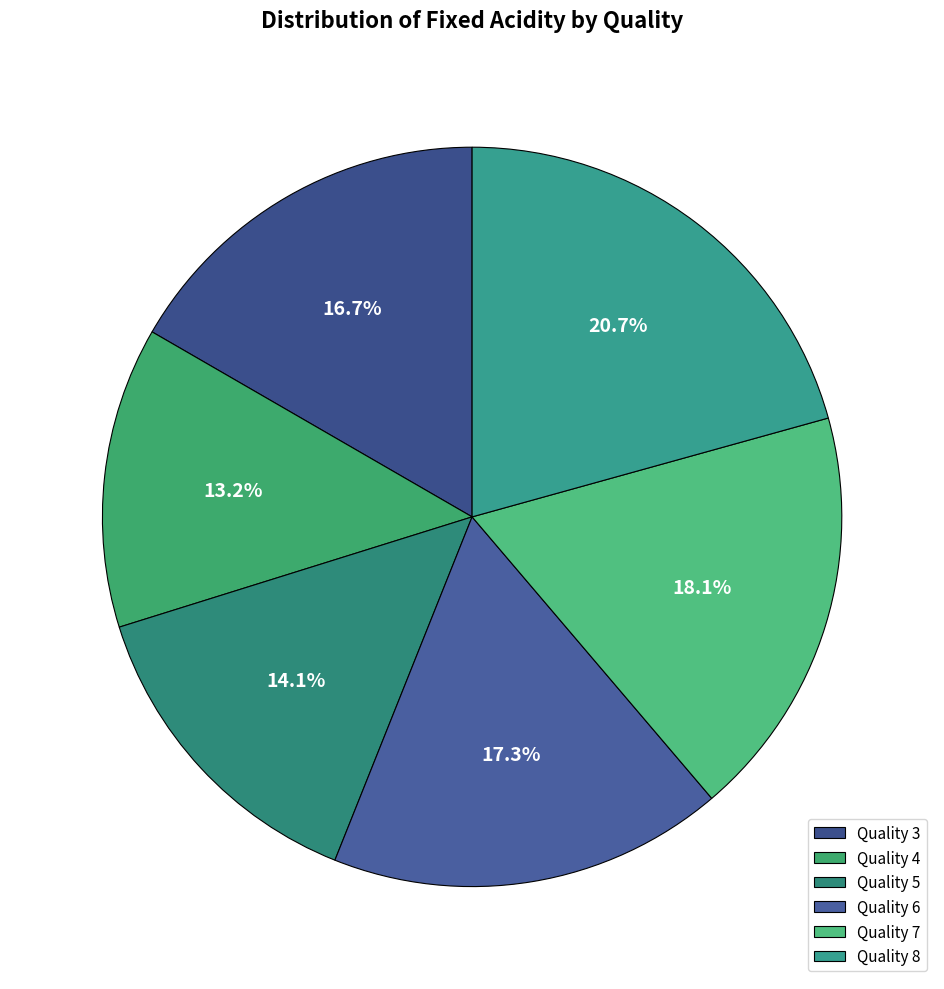

Rank the categories by value from highest to lowest.

Quality 8, Quality 7, Quality 6, Quality 3, Quality 5, Quality 4